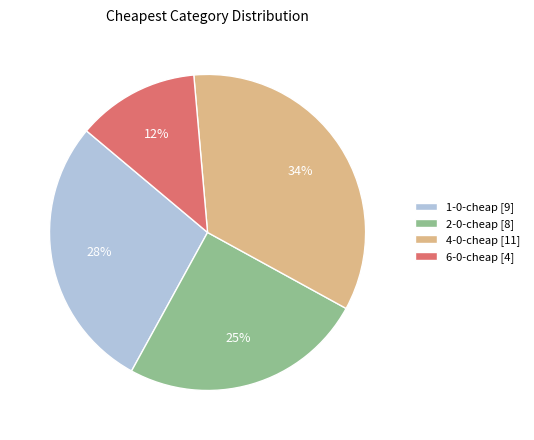

Does any single category account for the majority?

No